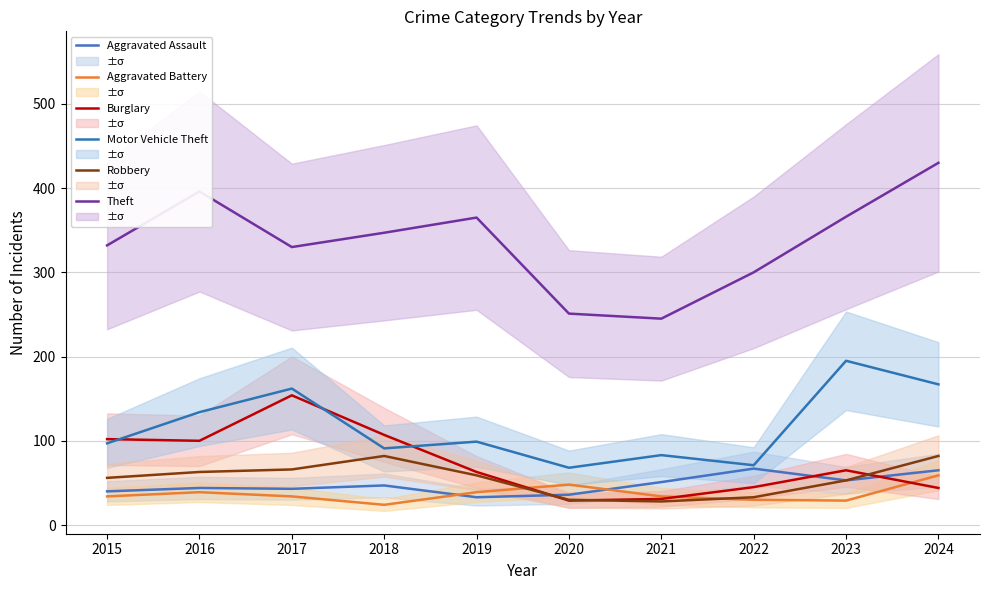

Where do Burglary and Motor Vehicle Theft first cross each other?

2015 and 2016